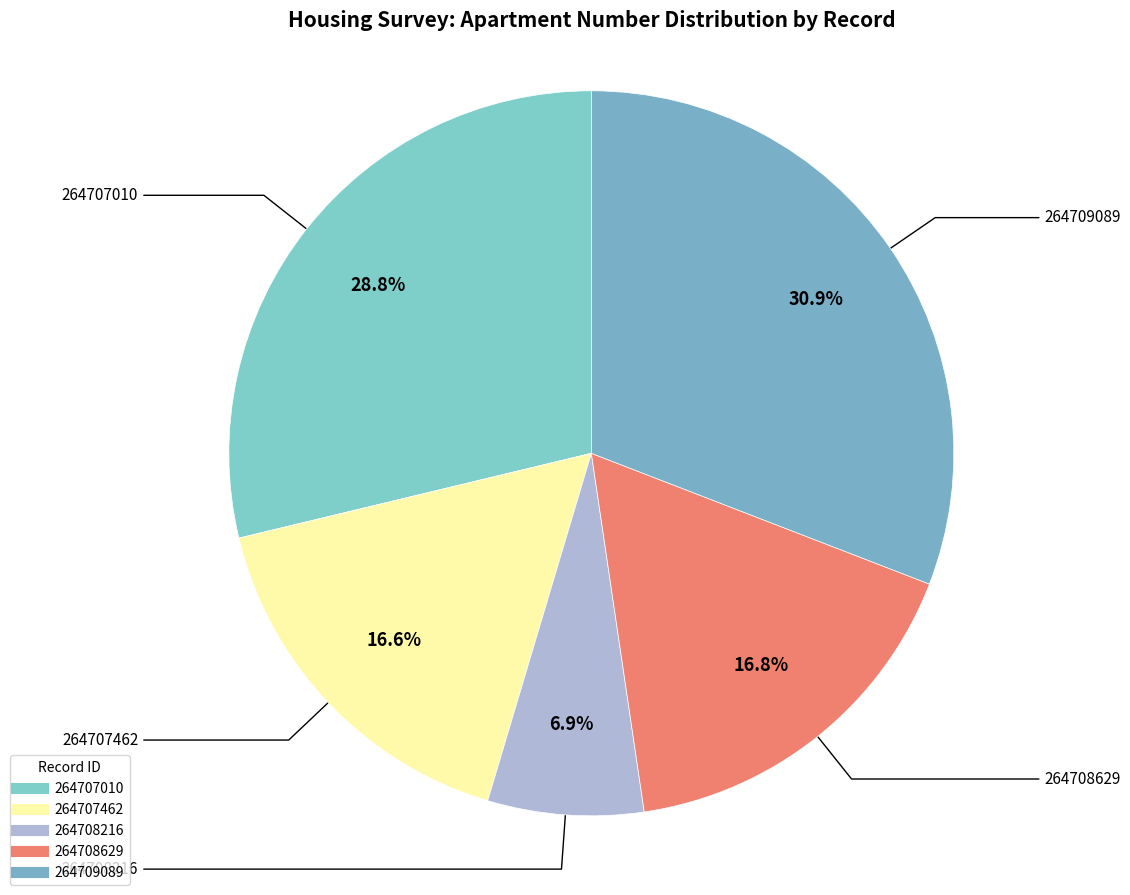

Is 264707010 the majority of the pie?

No